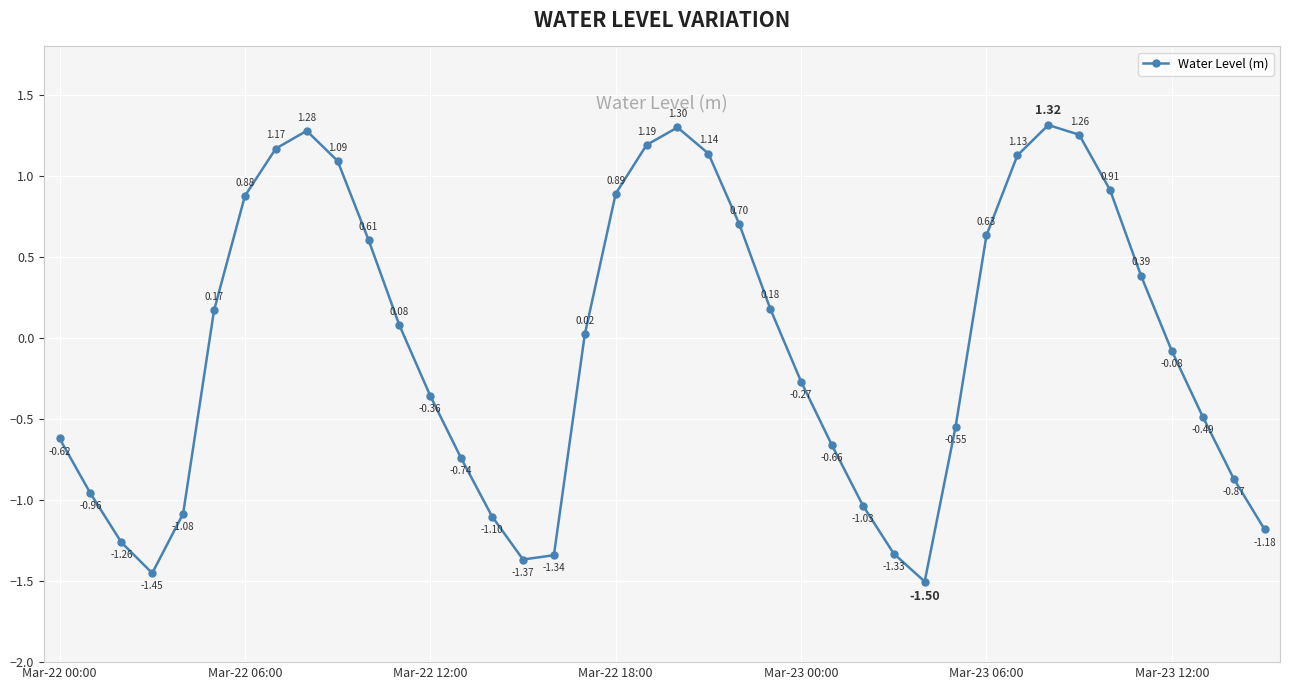

What is the difference between the maximum and minimum values?

2.8